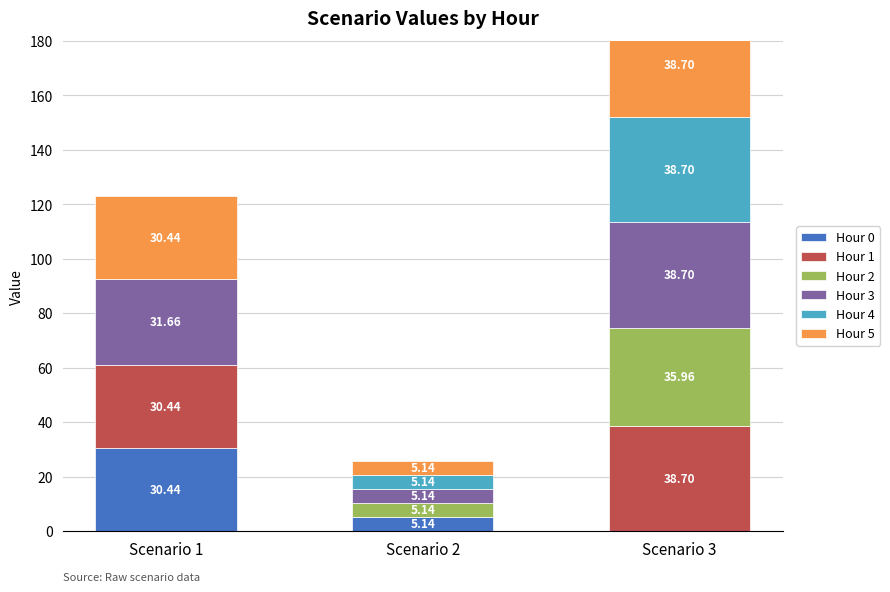

Rank the series at Scenario 1 from highest to lowest value.

Hour 3, Hour 5, Hour 0, Hour 1, Hour 2, Hour 4